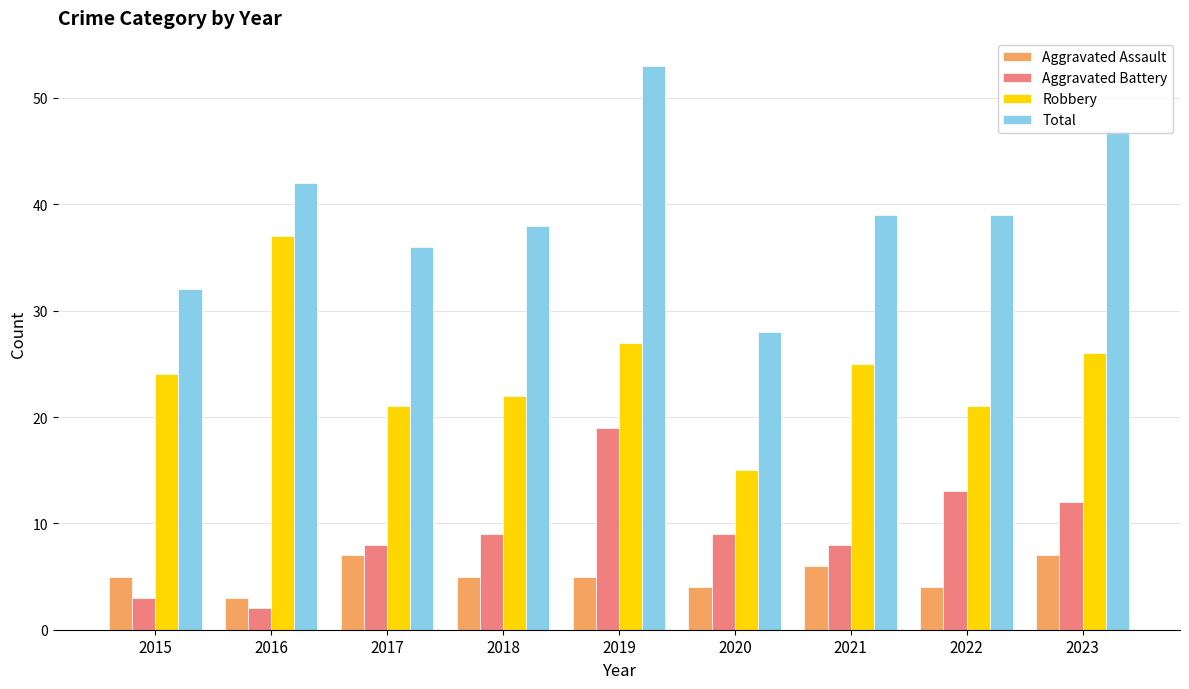

What is the difference between the second highest and minimum values in the Robbery series?

12